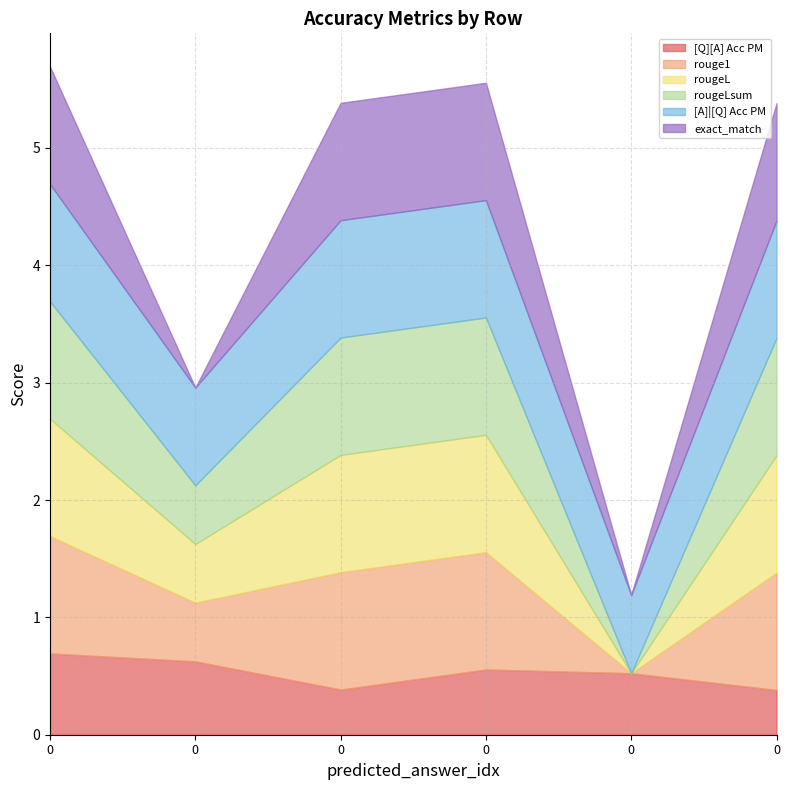

The value of [Q][A] Acc PM at 0 is 0.7. True or false?

True